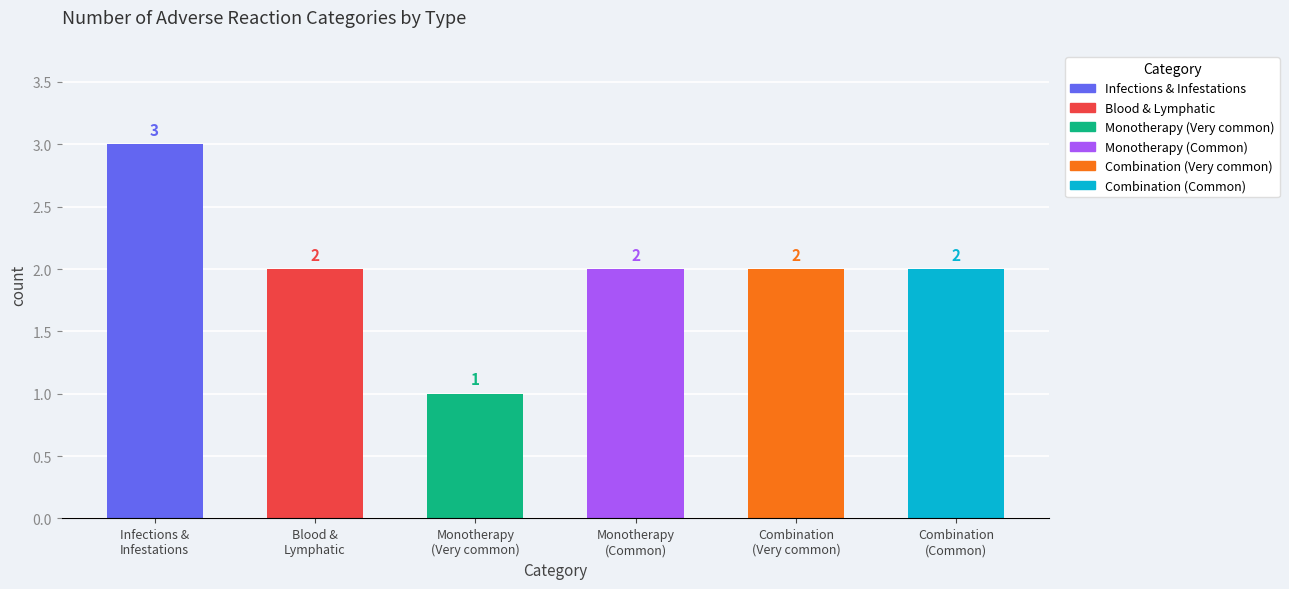

The value of Blood and lymphatic system disorders at Common reactions is 0. True or false?

True